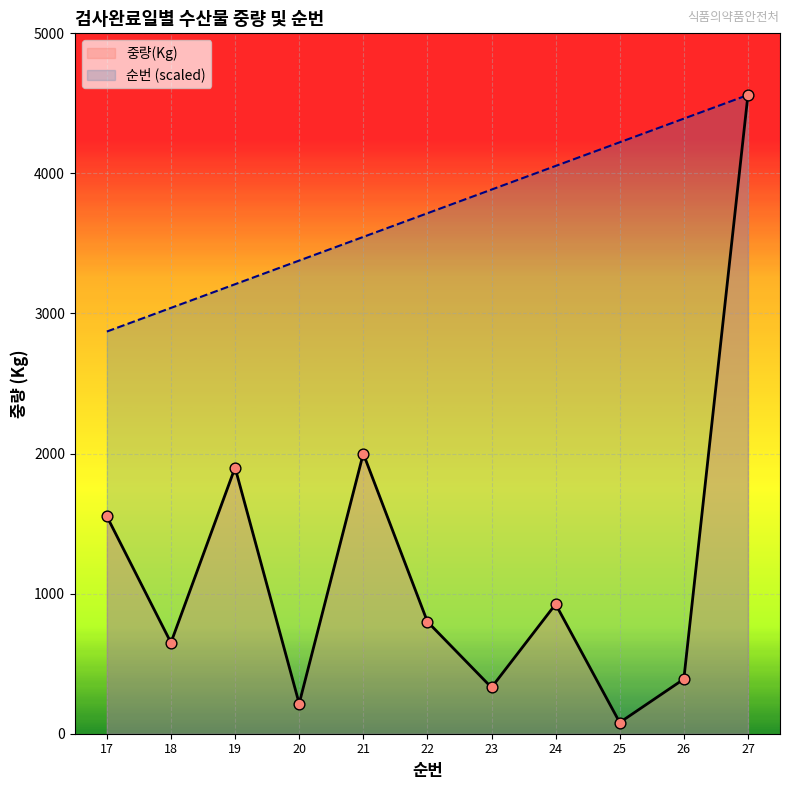

At how many categories does at least one series exceed 781?

11